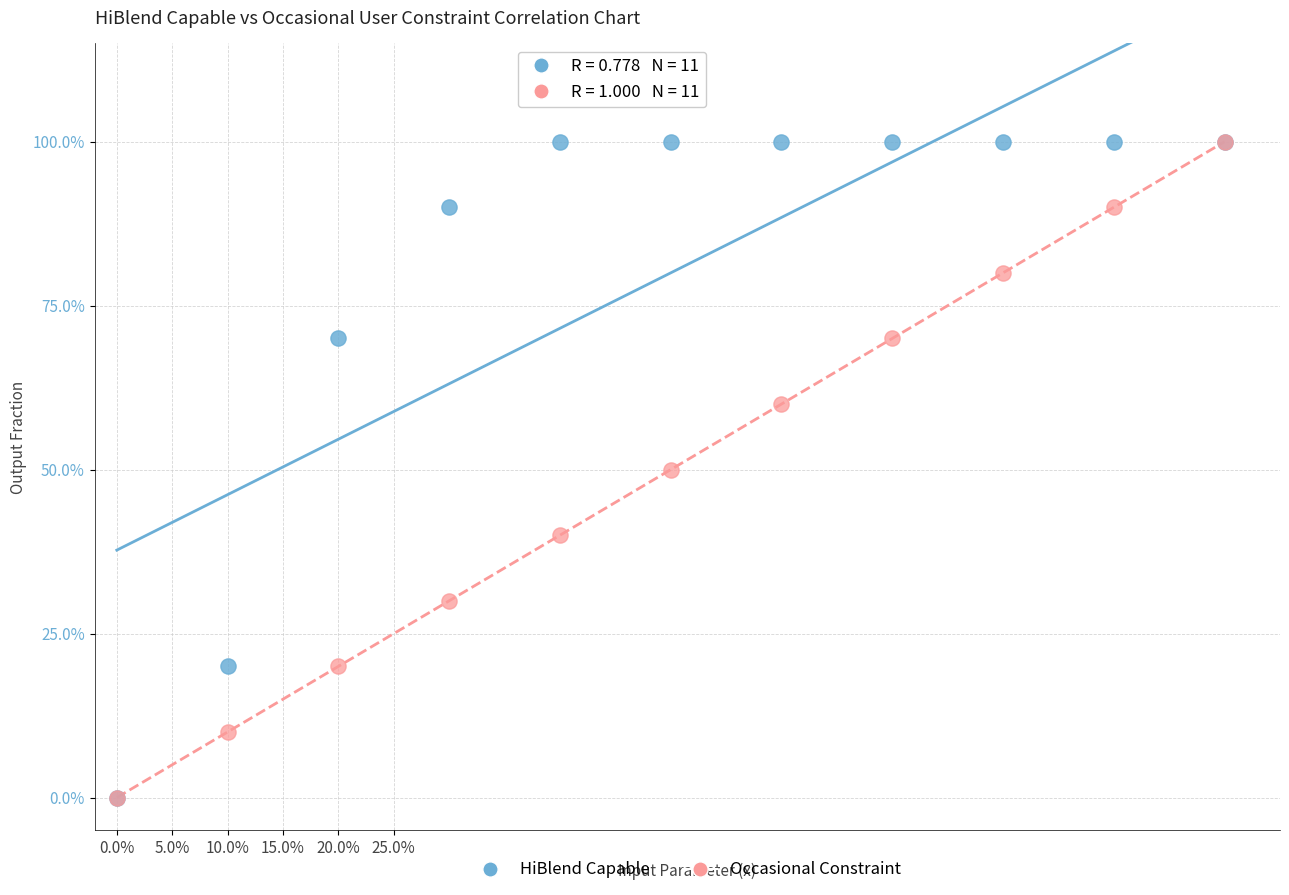

What are all the series names shown in the legend?

HiBlend Capable, Occasional Constraint